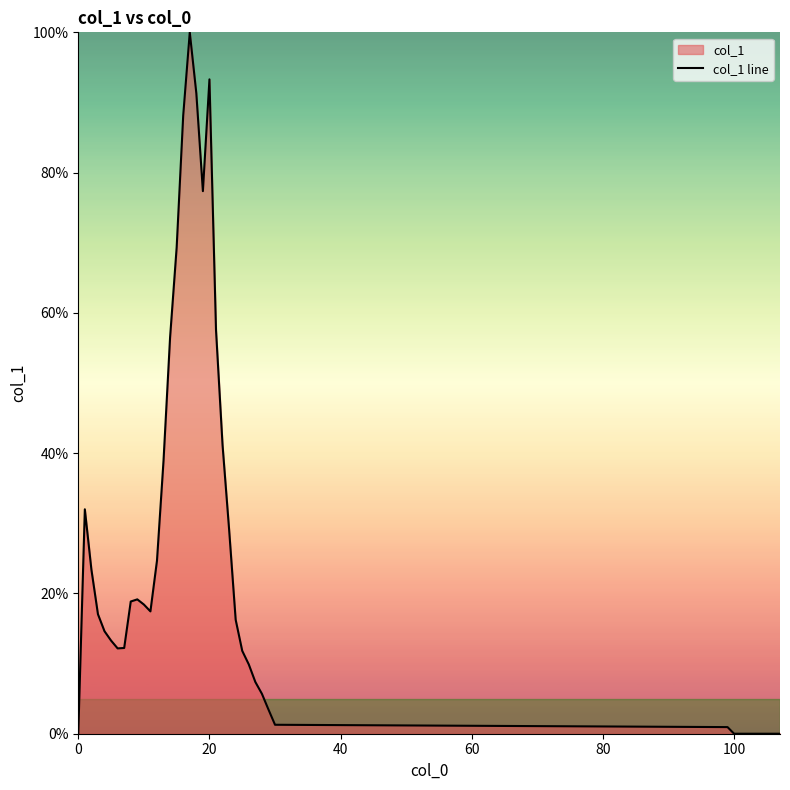

Reading left to right, transcribe all the data shown in this chart.

0.0	32.0	23.4	17.0	14.6	13.3	12.2	12.2	18.8	19.2	18.4	17.4	24.7	39.0	56.5	69.3	88.1	100.0	91.3	77.4	93.3	57.6	41.1	29.1	16.2	11.8	9.9	7.4	5.7	3.5	1.3	0.9	0.0	0.0	0.0	0.0	0.0	0.0	0.0	0.0